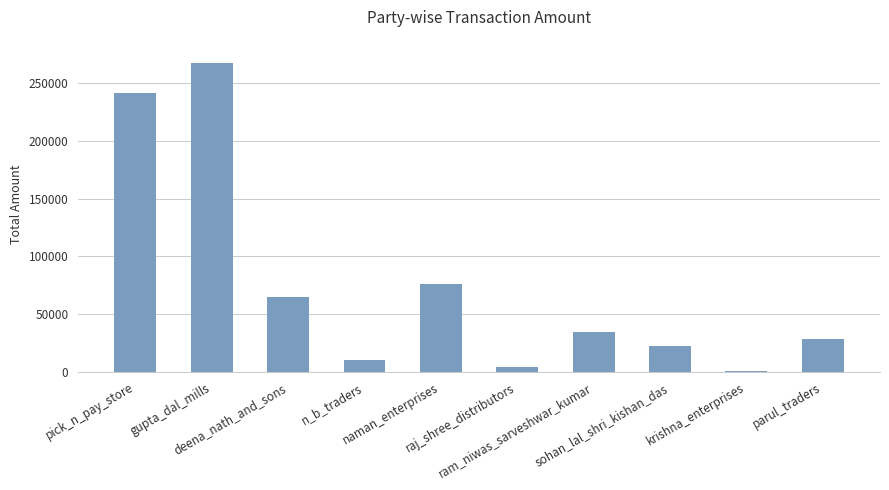

Are the bars horizontal?

No